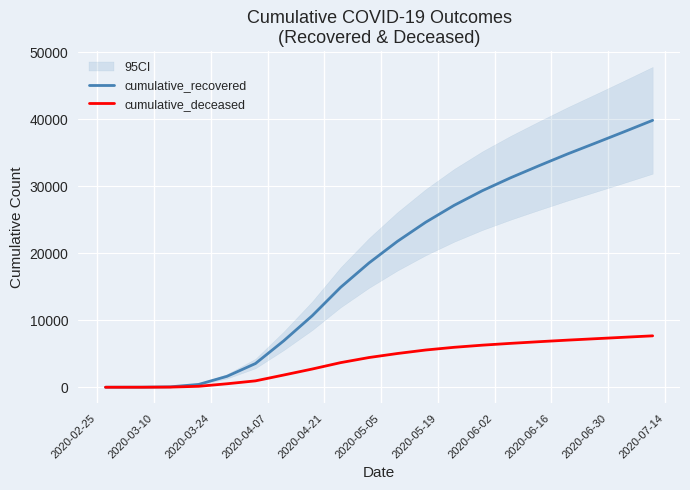

What is the value of the cumulative_deceased point at the 19th from the left?

7461